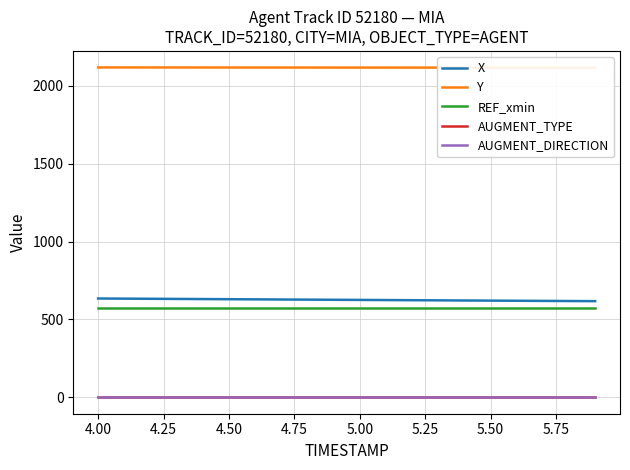

Rank the series at 4.50 from lowest to highest value.

AUGMENT_TYPE, AUGMENT_DIRECTION, REF_xmin, X, Y